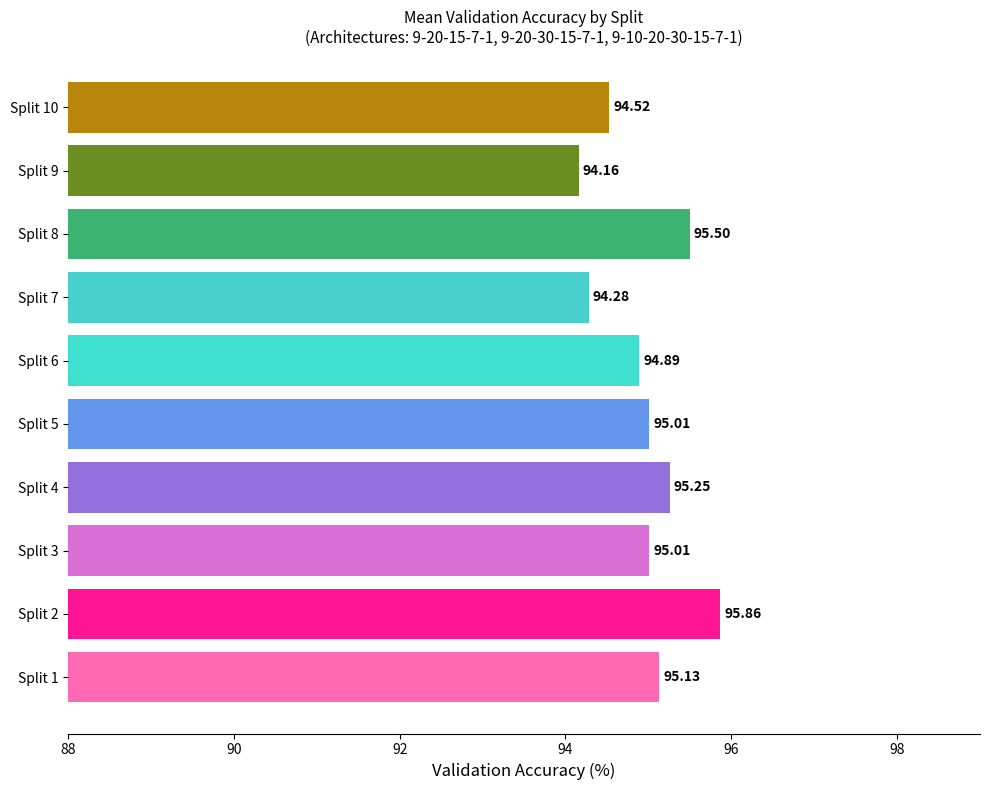

What is the difference between the values at Split 4 and Split 10?

0.7